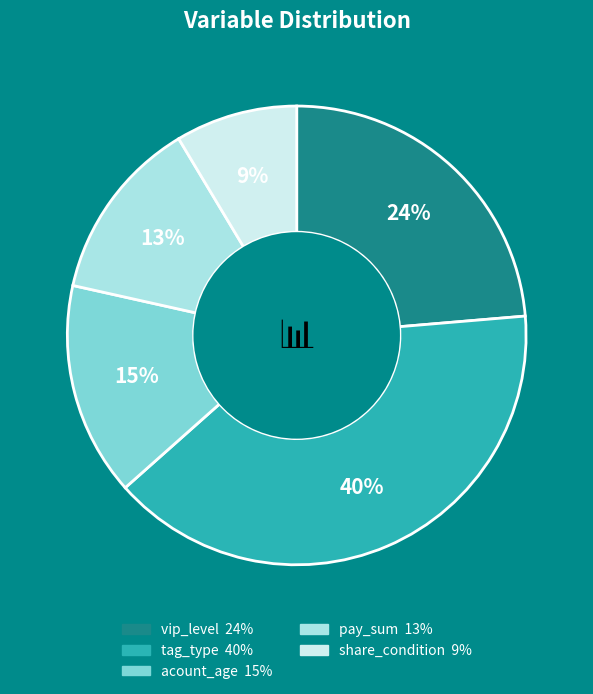

How many slices are in this pie chart?

5